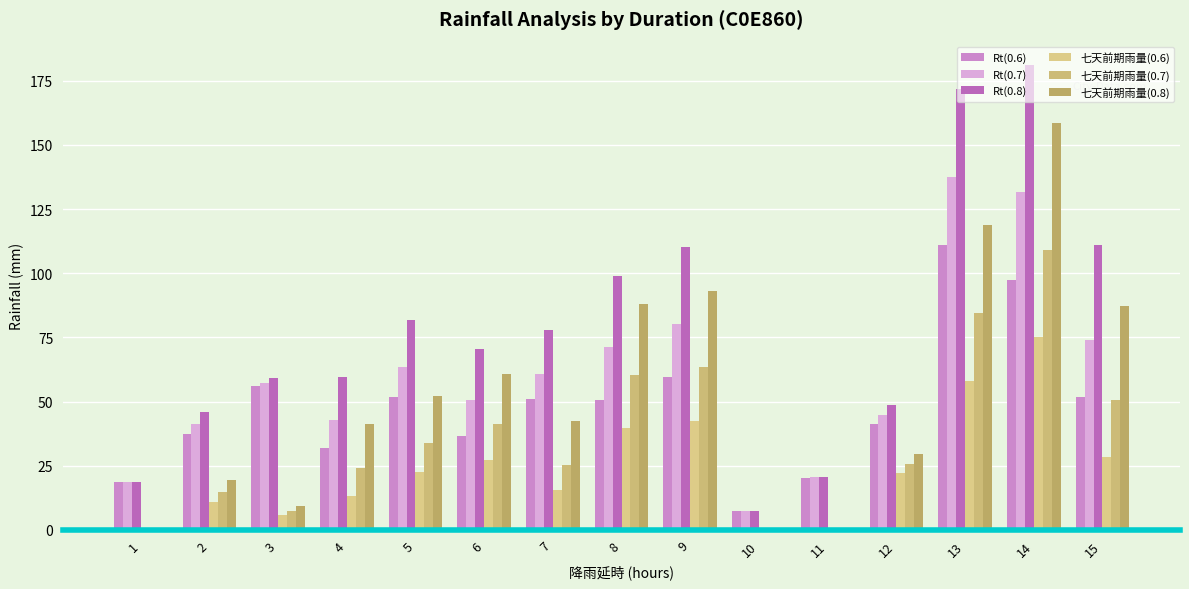

At which label is Rt(0.8) closest to 94?

8